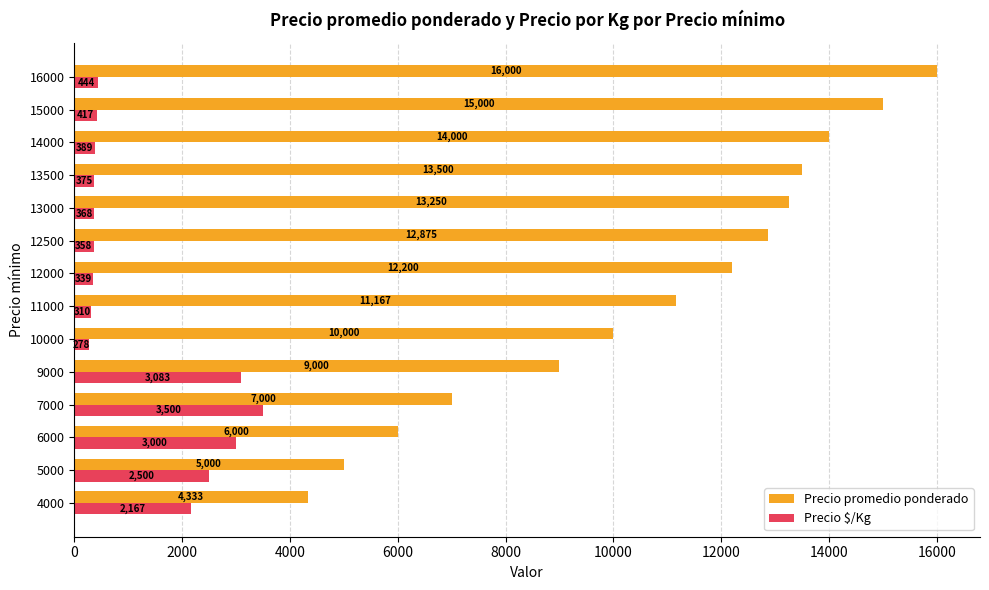

List the series in order of their peak value, highest first.

Precio promedio ponderado, Precio $/Kg